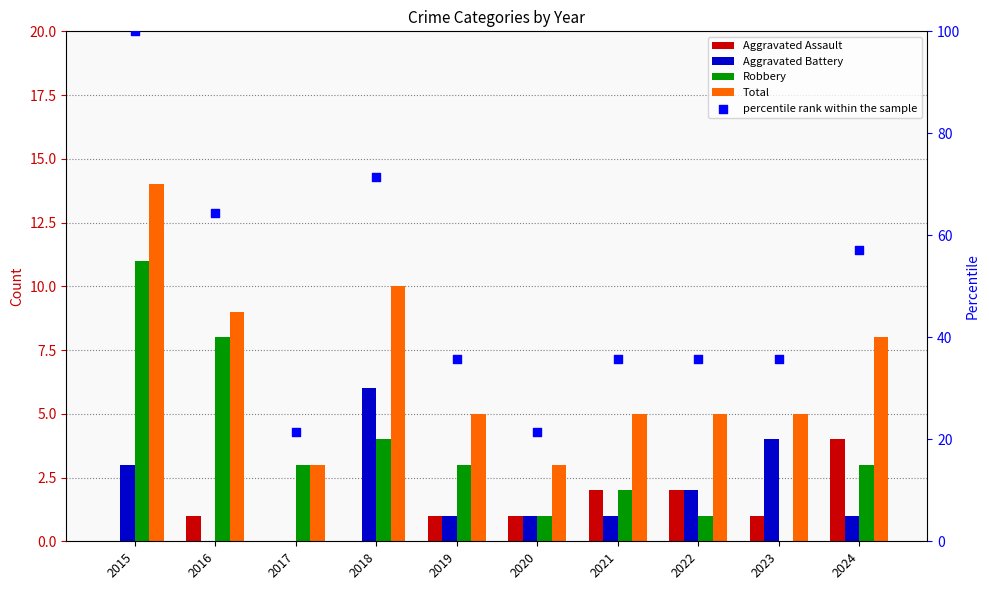

At which category is the sum across all series the highest?

2015